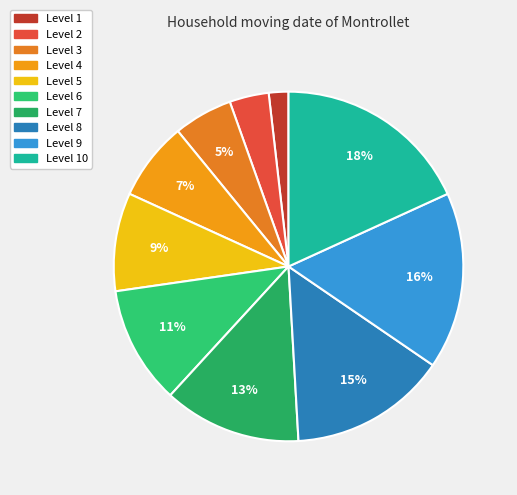

Is there a majority slice in this chart?

No